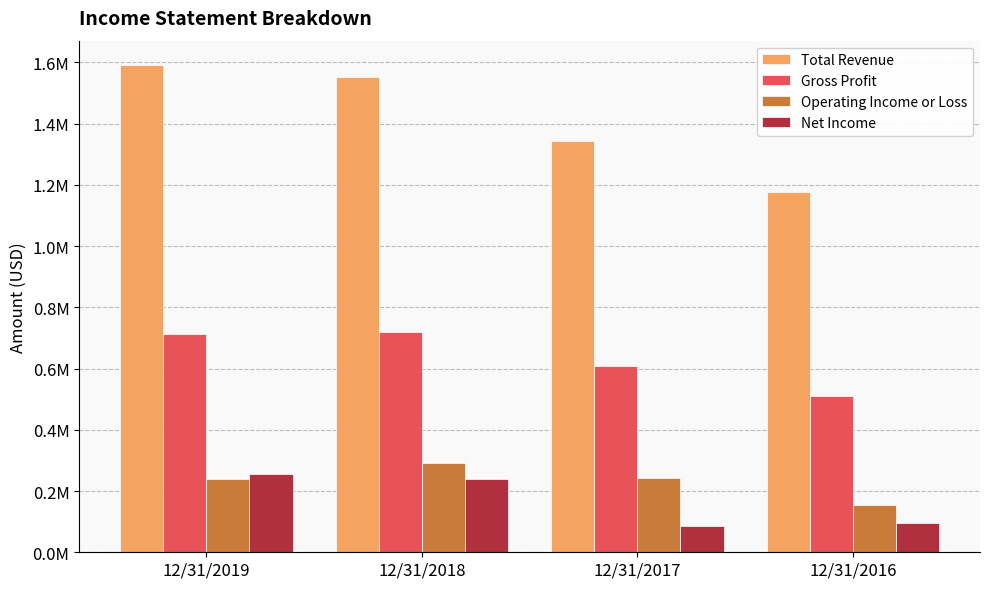

Reading left to right, what are all the values shown in this chart?

Total Revenue: 1591066	1550497	1342532	1175270
Gross Profit: 711653	719831	608985	508691
Operating Income or Loss: 239278	292689	241817	155536
Net Income: 254860	240755	85066	97147